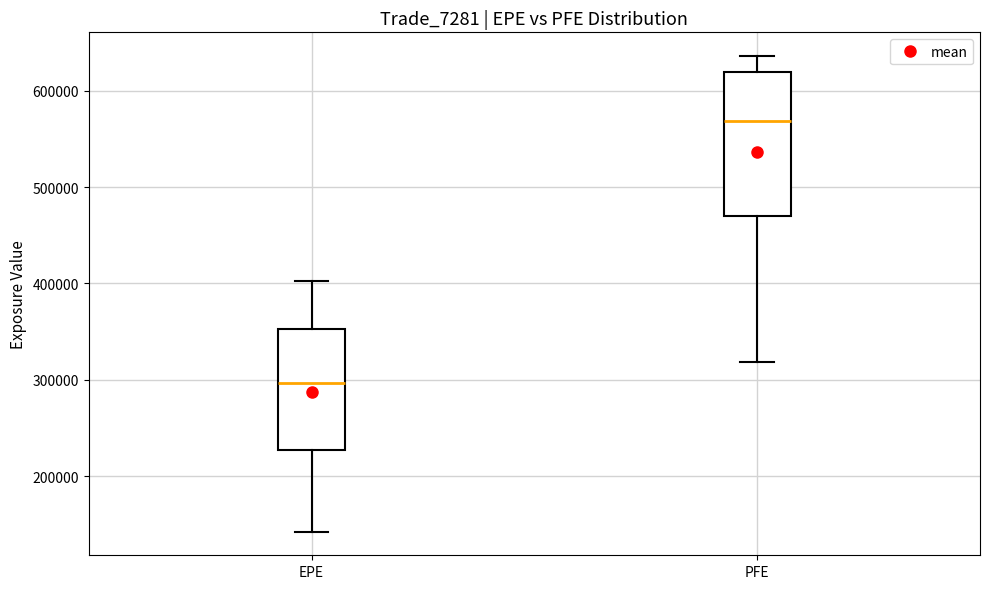

Reading left to right, read every box against the y-axis: the position of its median line, the range the box covers, and the ends of its whiskers. The values are not printed on the chart, so give them approximately, as read against the axis.

EPE: median 300000, box 230000 to 350000, whiskers 140000 to 400000
PFE: median 570000, box 470000 to 620000, whiskers 320000 to 640000